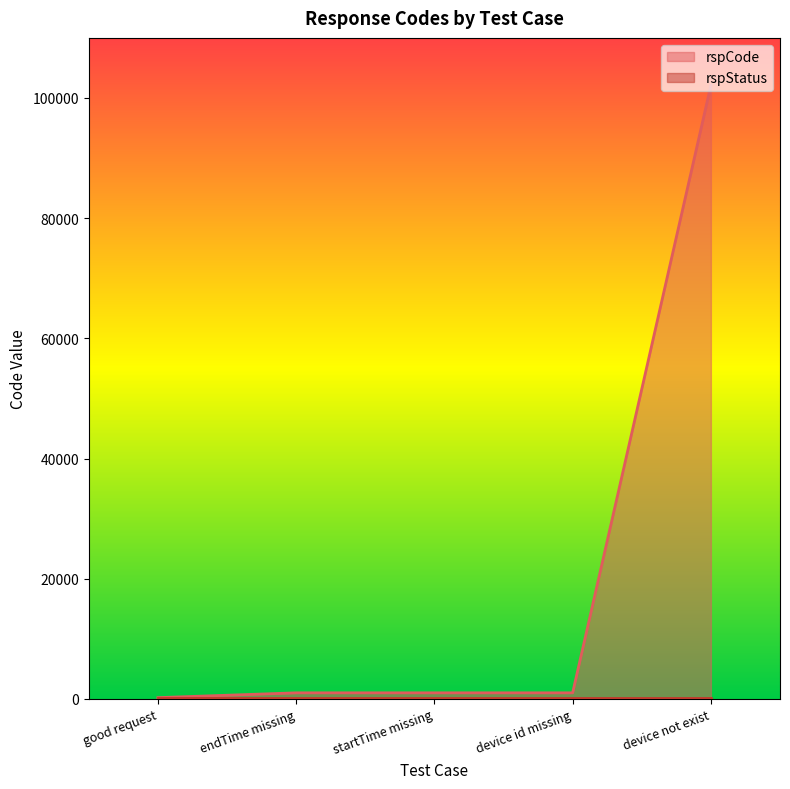

Which category has the highest value across all series?

device not exist